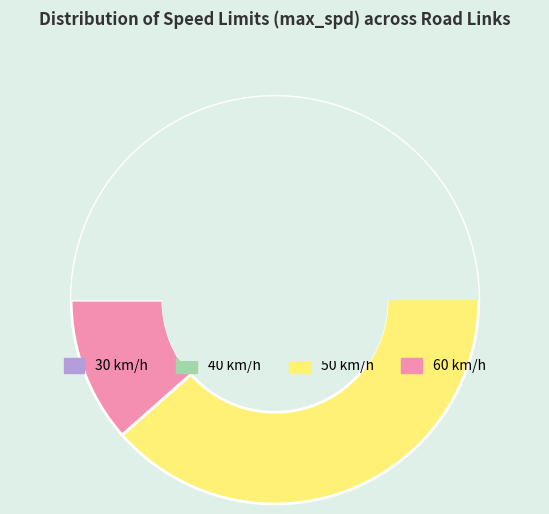

Approximately how many times larger is the value at 30 compared to 40?

0.6